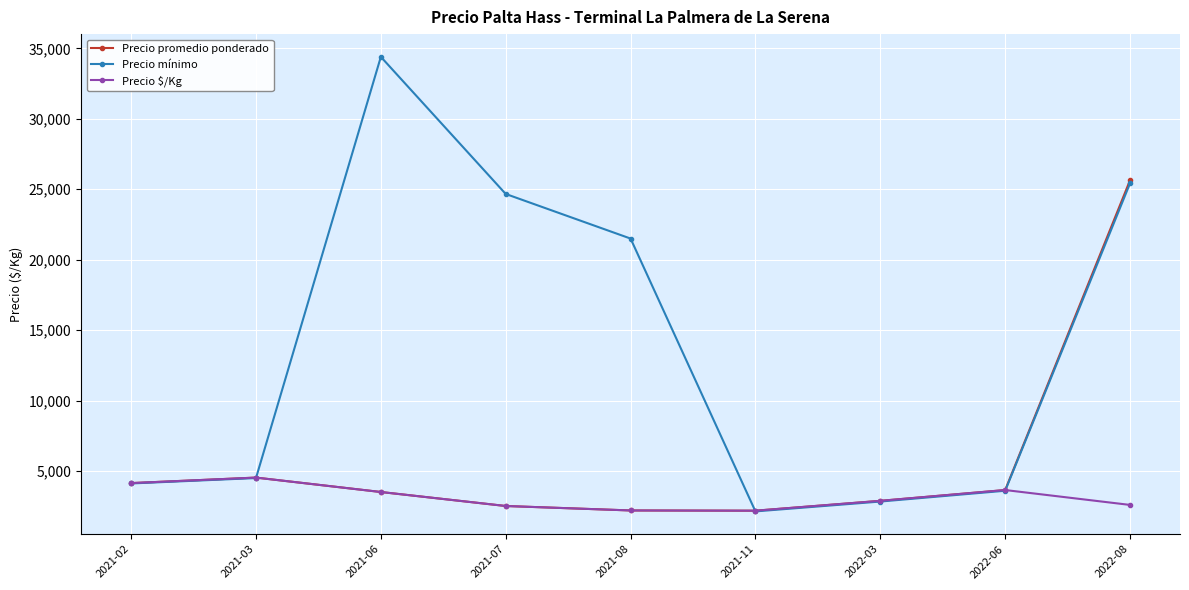

Count the number of data series in this chart.

3